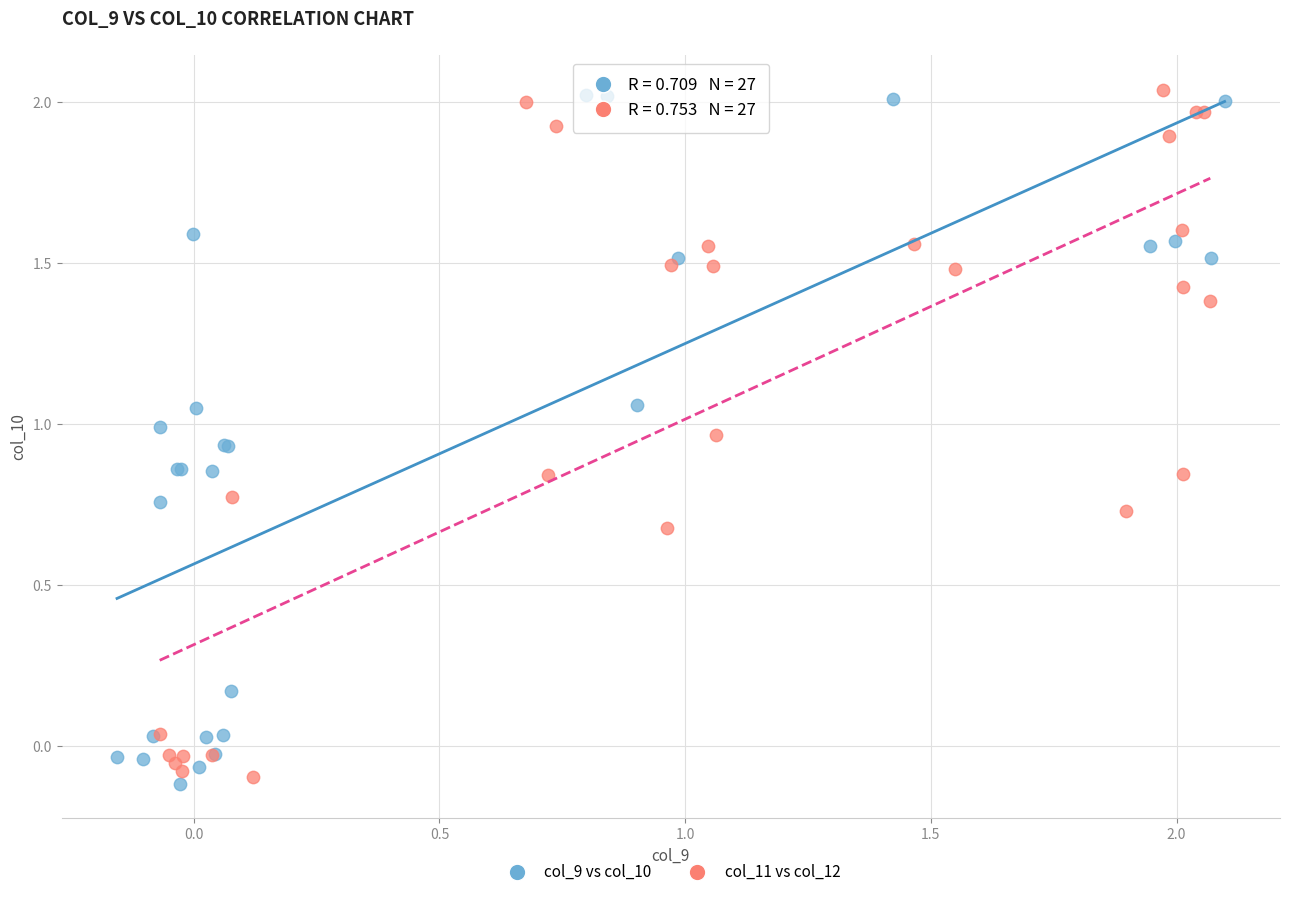

What are all the series names shown in the legend?

col_9 vs col_10, col_11 vs col_12